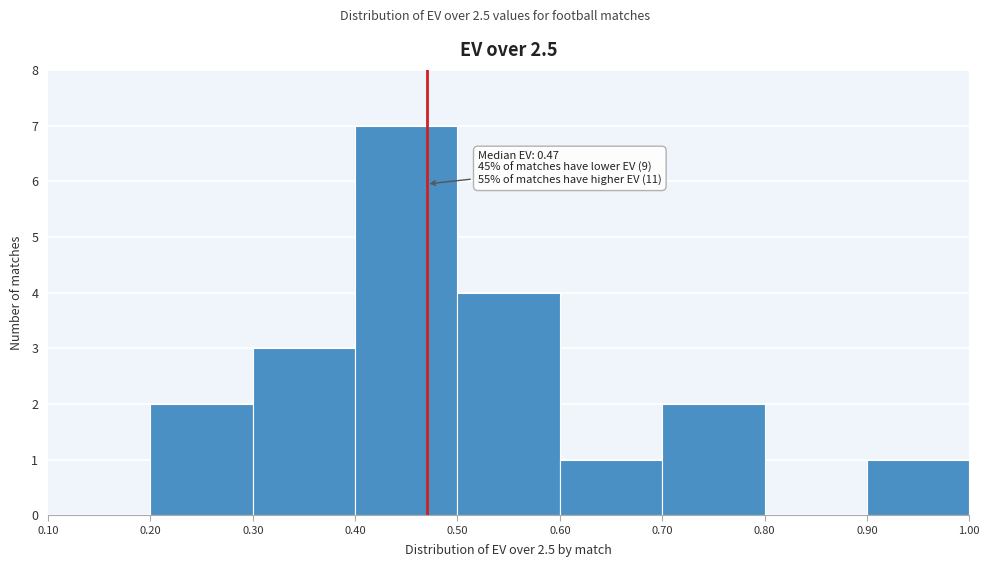

Which range on the x-axis has the tallest bar?

0.40 to 0.50